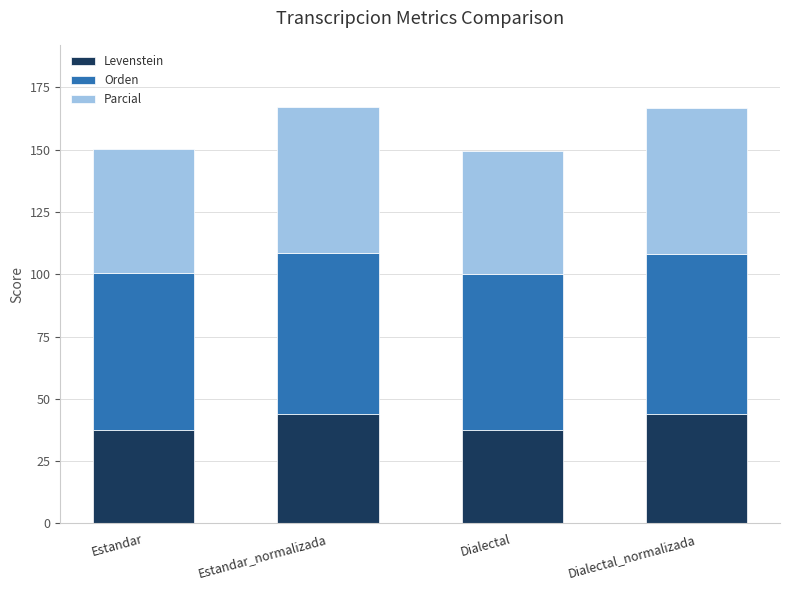

What is the highest value of the Levenstein series?

44.1